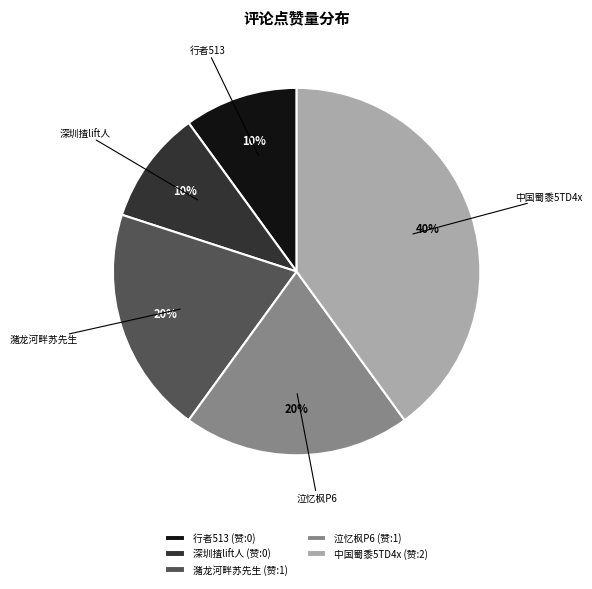

How many slices are in this pie chart?

5